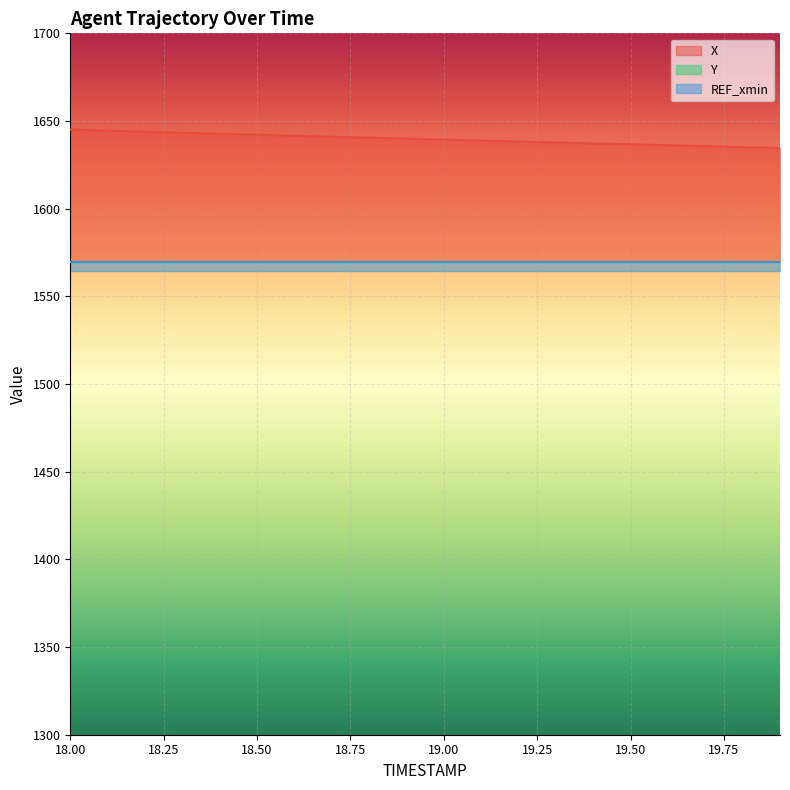

Between 18.4 and 18.7, which series saw the biggest shift?

X